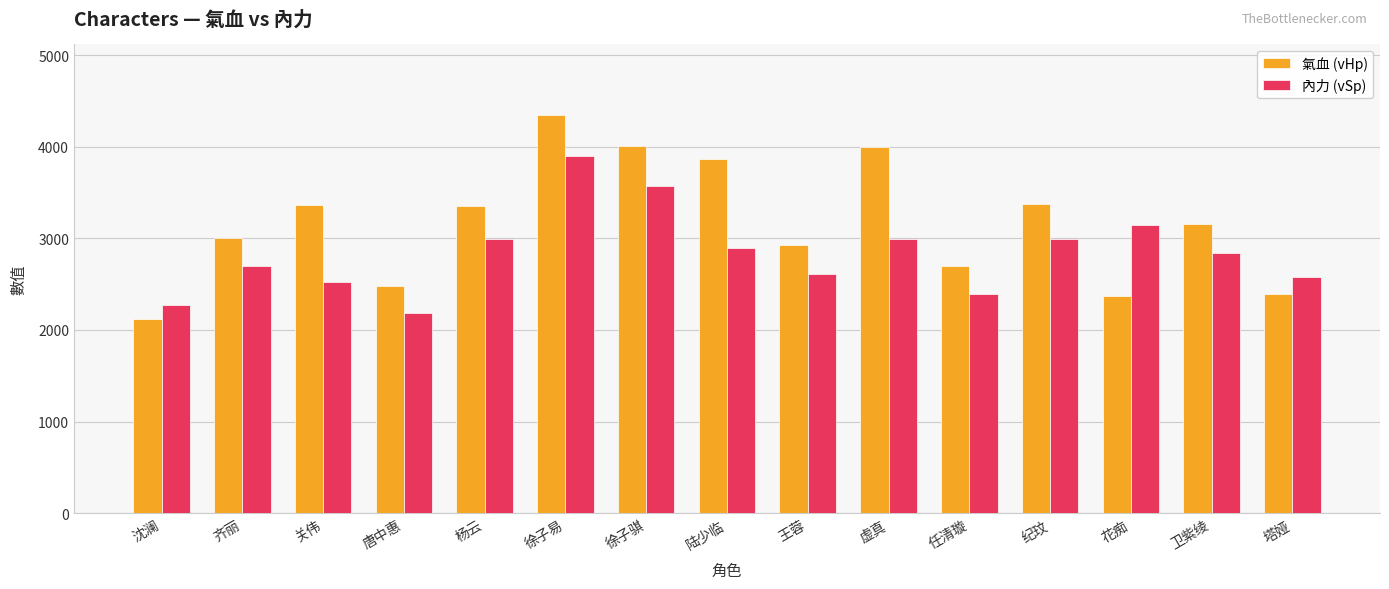

What are all the series names shown in the legend?

氣血 (vHp), 內力 (vSp)